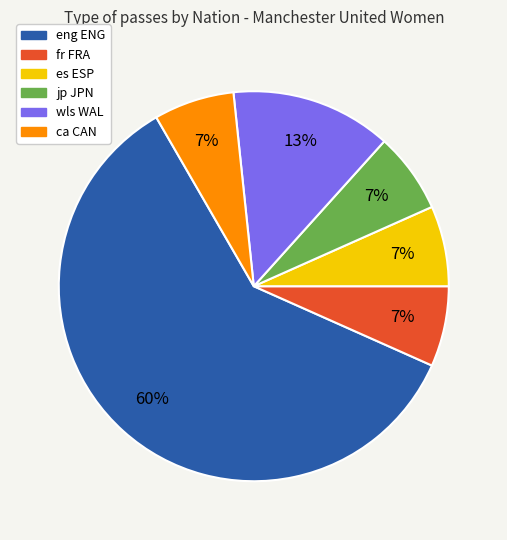

Which slice is the largest?

eng ENG